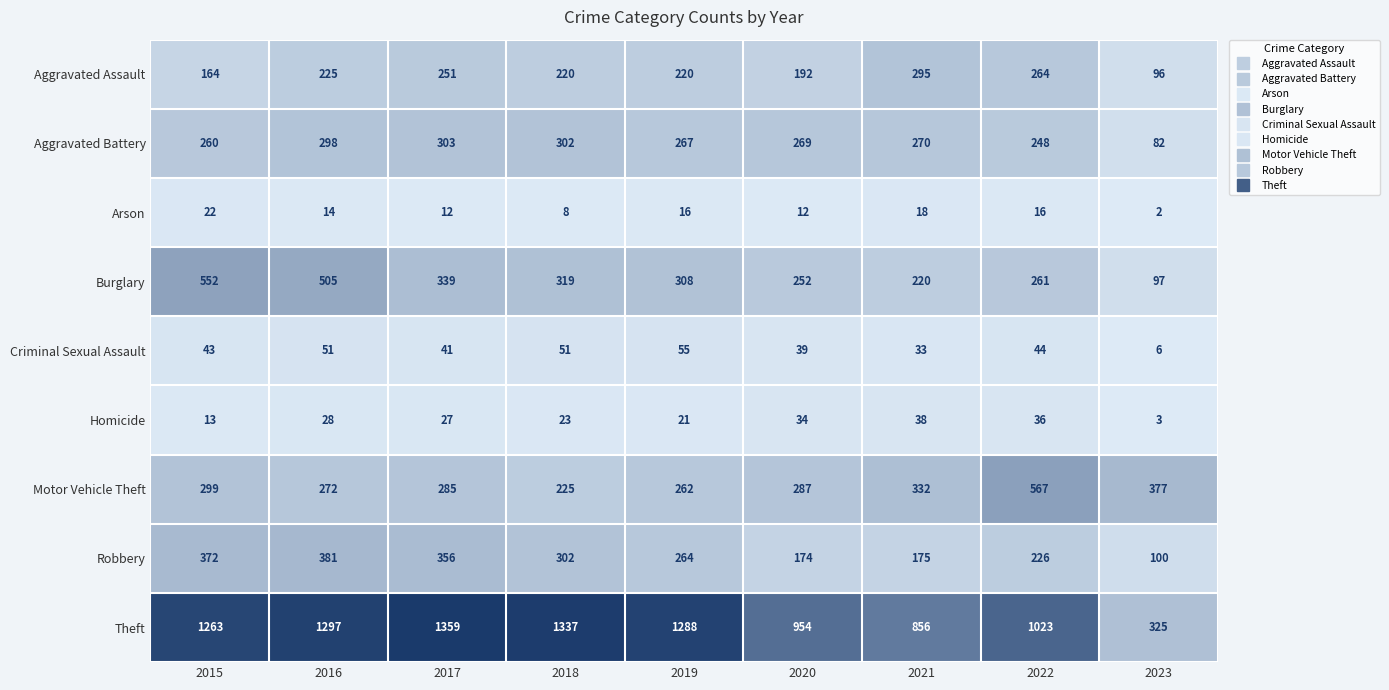

What is the sum of the Homicide values at 2023 and 2020?

37